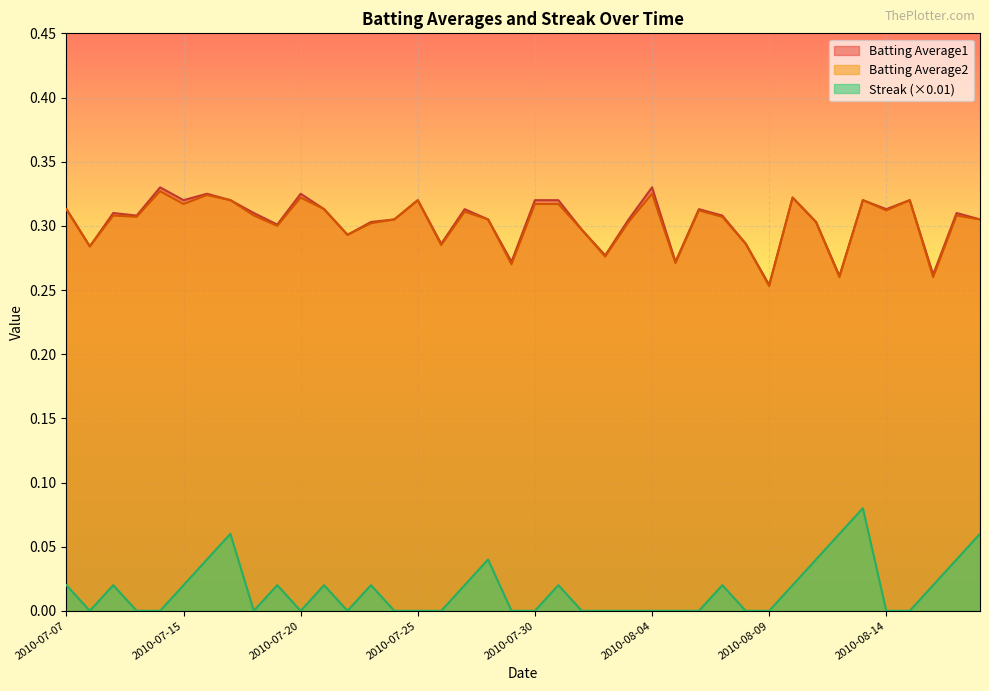

How many interior local peaks does the Batting Average2 series have?

12